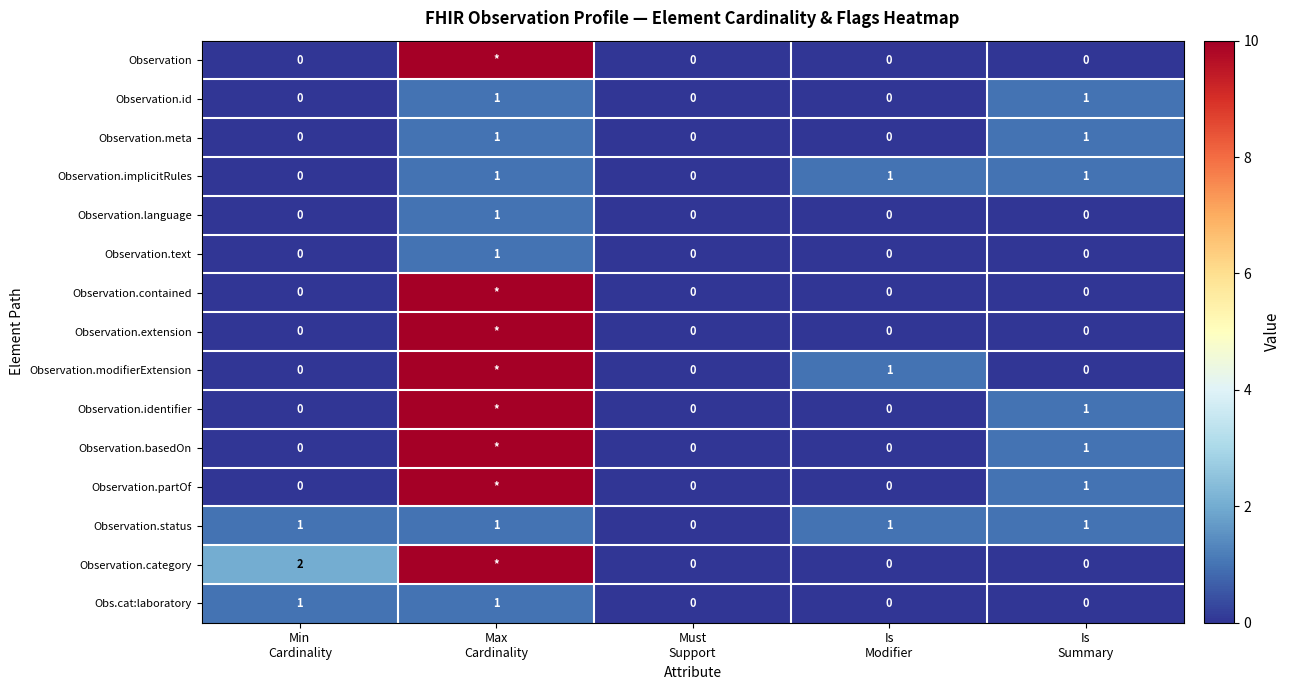

What is the sum of all Observation.status values?

4